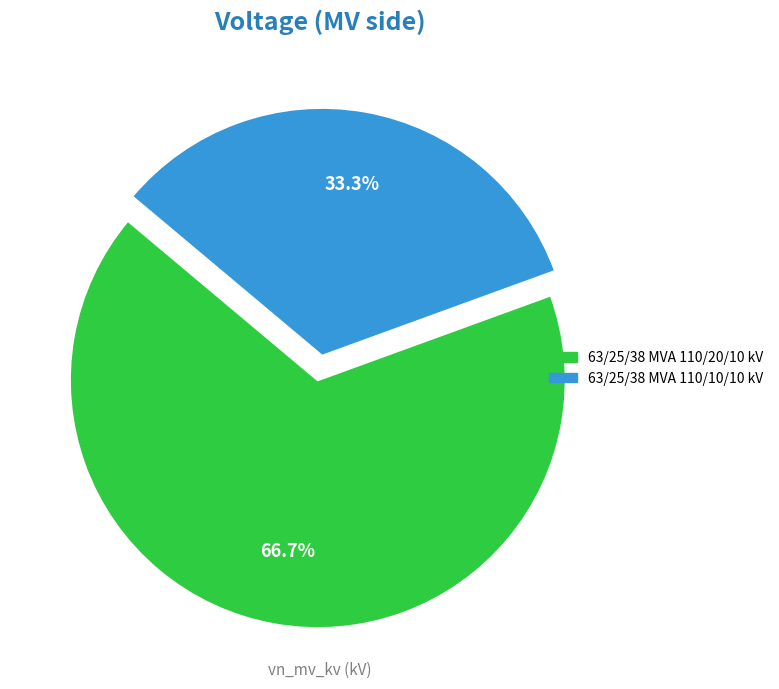

Does 63/25/38 MVA 110/20/10 kV represent more than half of the total?

Yes